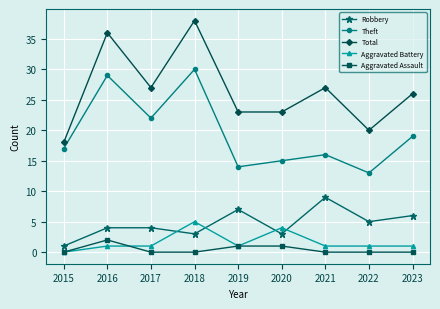

At which category does Theft reach its first local peak?

2016